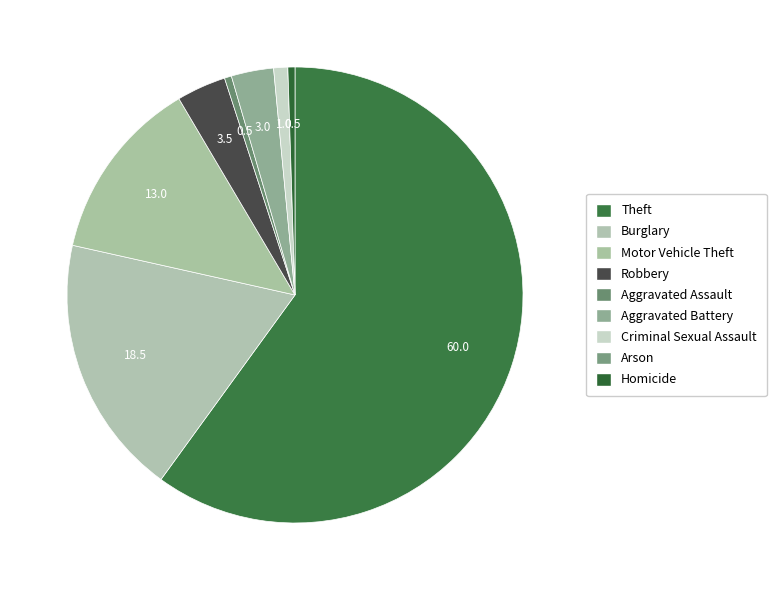

What is the ratio of the value at Robbery to the value at Theft?

0.1